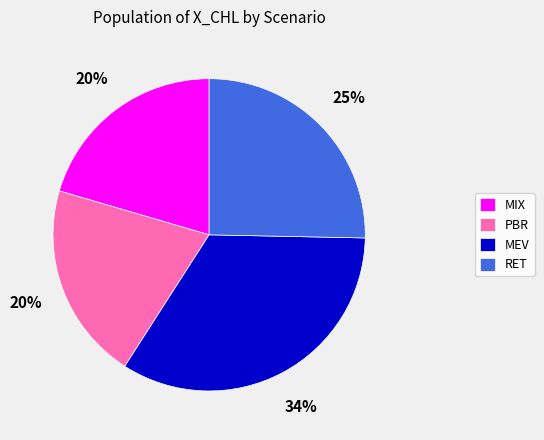

Between MIX and MEV, which is larger?

MEV